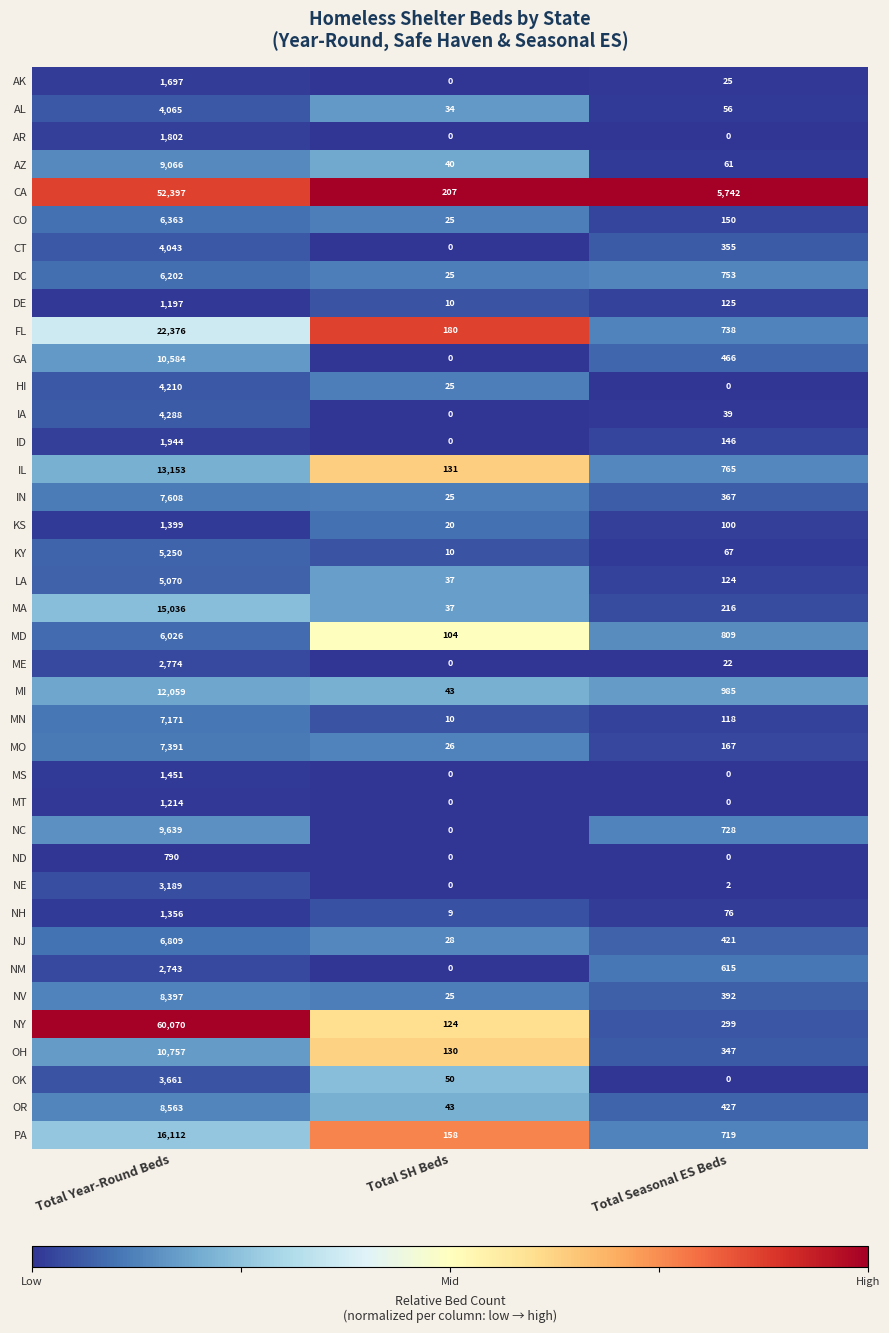

What is the average value of the NJ series?

2419